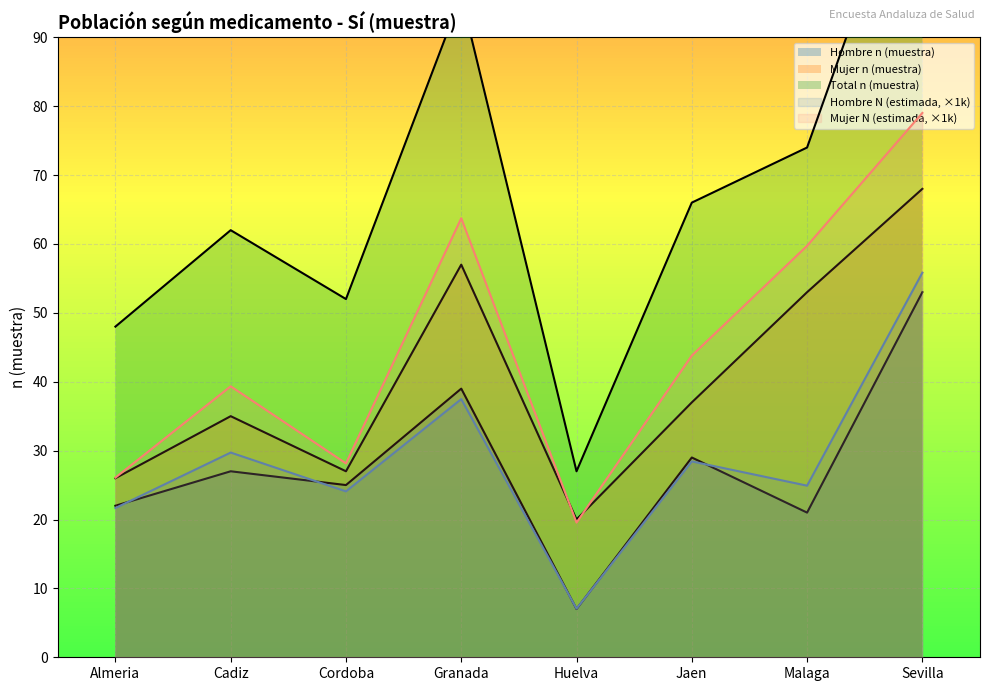

The value of Mujer n (muestra) at Almeria is 26.0. True or false?

True